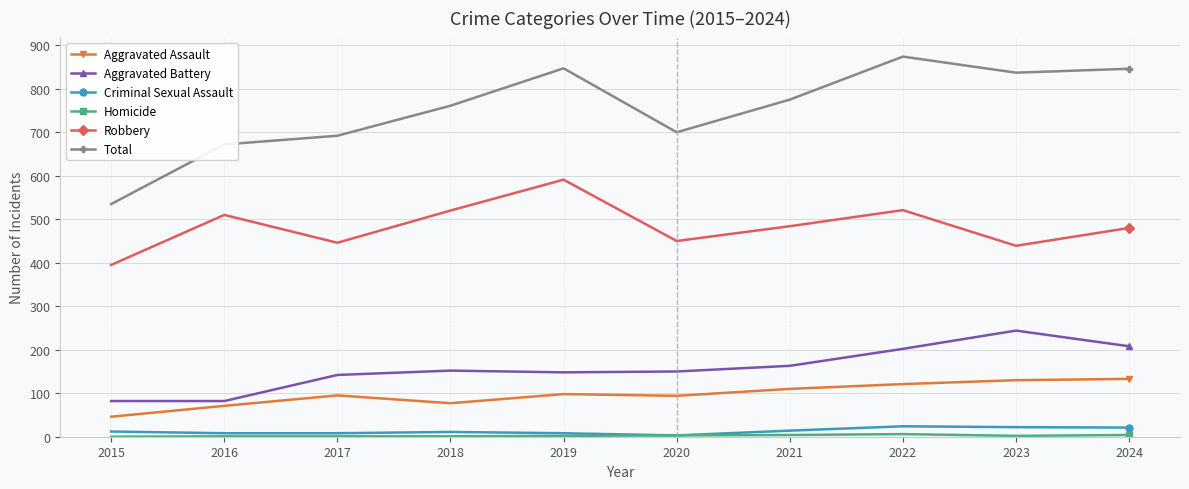

True or false: Robbery has more than 1 points higher than both neighbors.

True